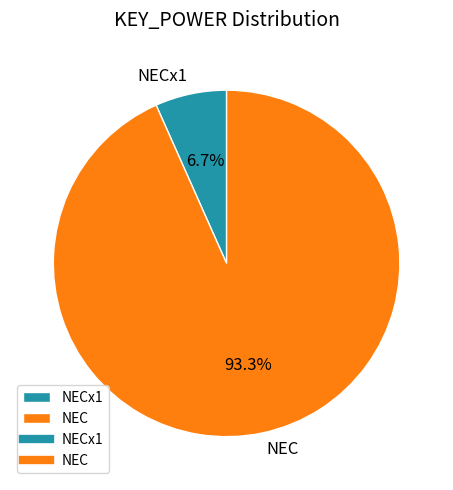

Between NECx1 and NEC, which is larger?

NEC